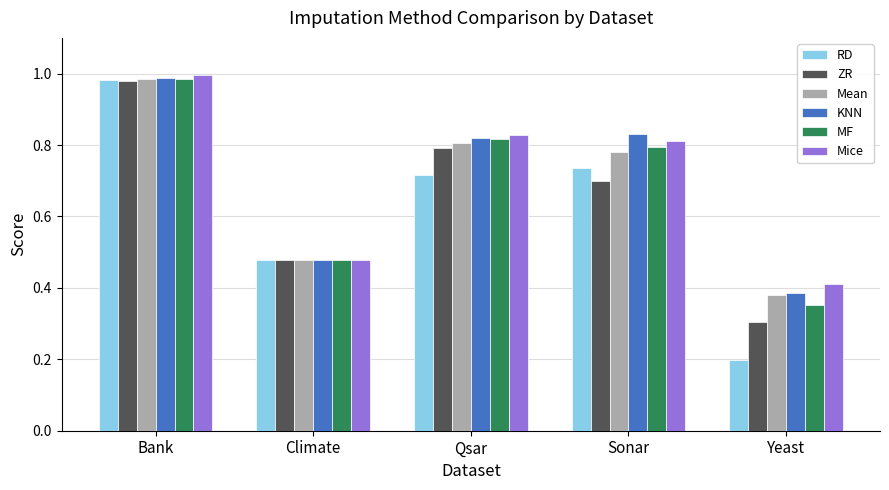

Which series has the widest spread of values?

RD